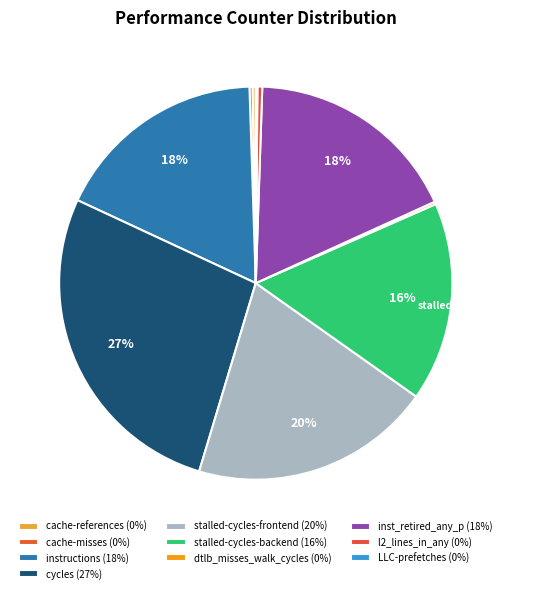

How many slices are in this pie chart?

10